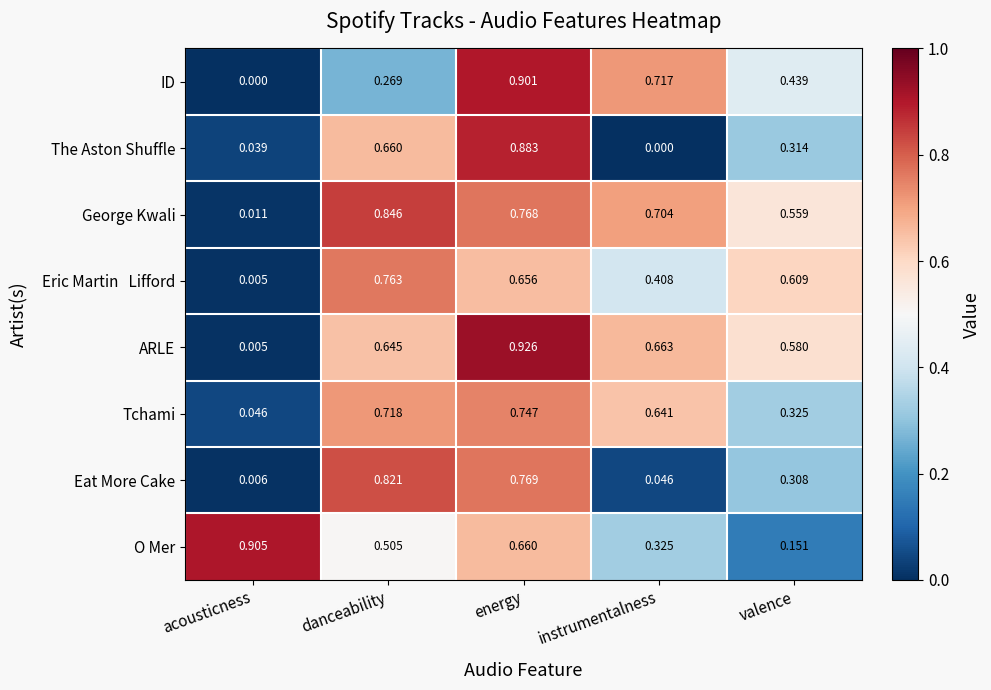

Count the number of data series in this chart.

8